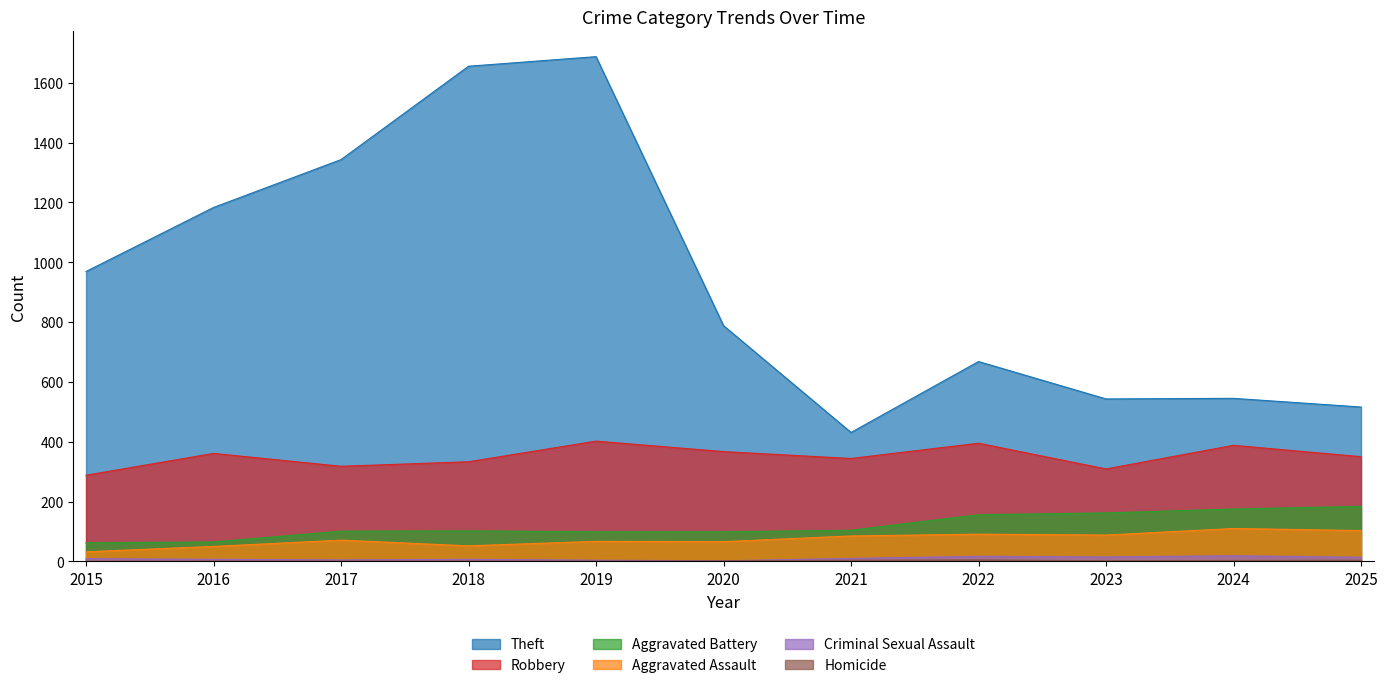

True or false: Aggravated Battery and Criminal Sexual Assault cross at least once.

False